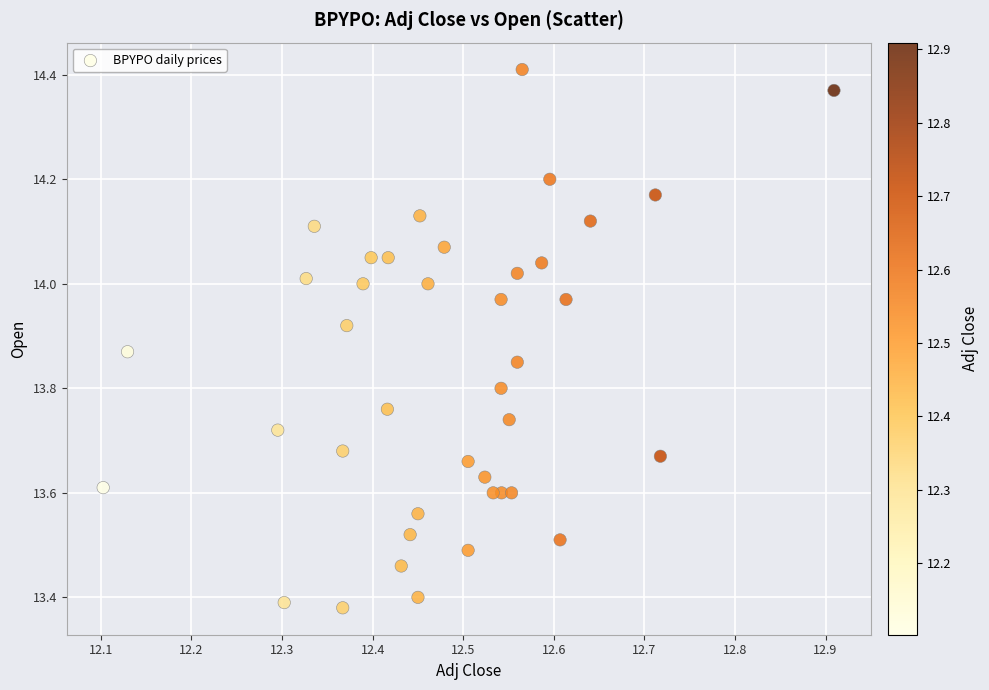

What is the range of X values (max minus min)?

0.8